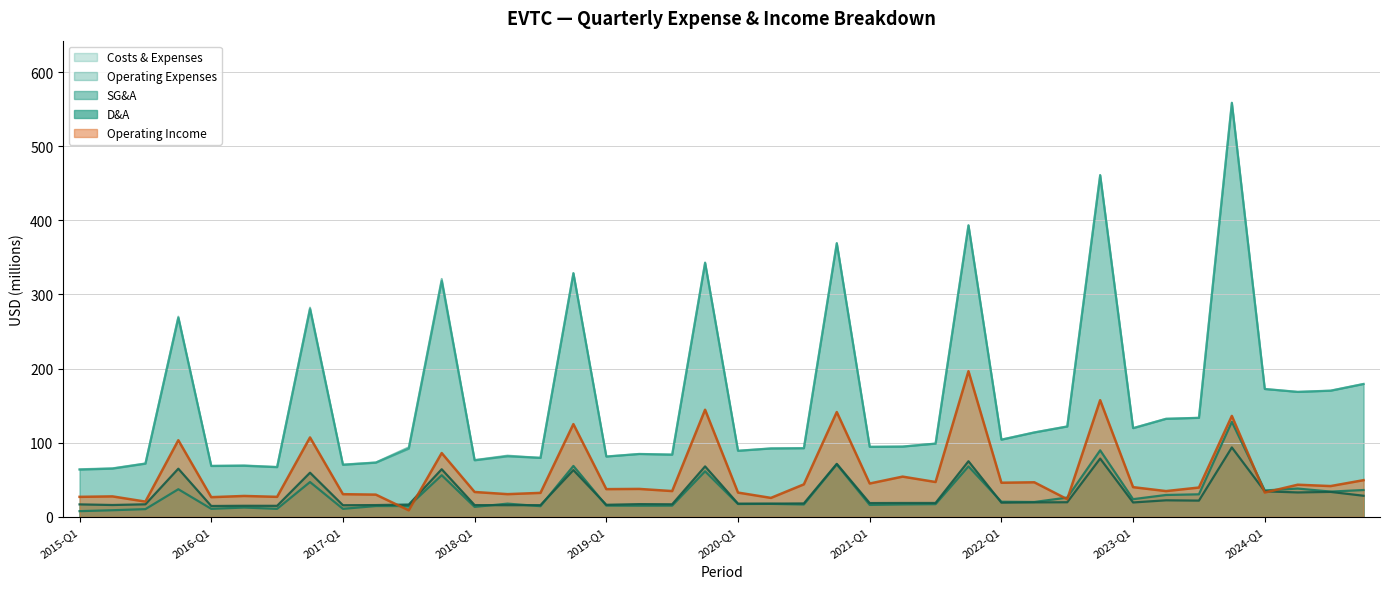

Reading left to right, transcribe all the data shown in this chart.

Costs & Expenses: 64.3	65.6	72.2	270.2	68.9	69.5	67.5	282.4	70.7	73.5	93.9	321.1	76.7	82.7	79.7	328.7	81.4	84.9	84.0	342.9	89.2	92.3	92.7	369.2	94.5	94.9	98.9	393.3	104.2	113.9	122.0	461.0	119.7	132.3	133.6	558.5	172.5	168.6	170.3	179.3
Operating Expenses: 63.7	65.1	71.8	268.5	68.7	68.9	67.1	280.2	70.2	73.2	92.1	318.1	76.3	81.7	79.7	328.7	81.4	84.9	84.0	342.9	89.2	92.3	92.7	369.2	94.5	94.9	98.9	393.3	104.2	113.9	122.0	461.0	119.7	132.3	133.6	558.5	172.5	168.6	170.3	179.3
SG&A: 7.7	8.9	10.4	37.3	10.8	12.6	10.8	47.0	10.8	14.6	14.6	56.2	13.4	17.8	14.4	68.7	15.1	15.1	15.2	61.4	17.3	17.5	16.7	70.8	16.1	16.8	17.1	68.0	20.4	20.1	26.0	89.8	23.9	29.5	30.4	128.2	35.6	38.2	34.1	36.2
D&A: 16.8	16.0	16.9	65.0	14.7	14.9	14.9	59.6	15.7	15.9	16.6	64.2	15.9	15.7	15.8	63.1	16.3	17.2	17.0	68.1	17.8	17.8	18.1	71.5	18.6	18.7	18.7	75.1	19.2	19.6	19.7	78.6	19.4	22.3	21.9	93.6	34.4	33.0	33.7	28.5
Operating Income: 27.0	27.6	20.6	103.4	26.6	28.2	27.0	107.1	30.6	30.0	8.8	86.1	33.6	30.6	32.4	125.1	37.4	37.7	34.8	144.5	32.8	25.6	43.8	141.4	45.0	54.3	47.0	196.5	46.0	46.6	23.8	157.4	40.1	34.8	39.6	136.2	32.8	43.4	41.5	49.5